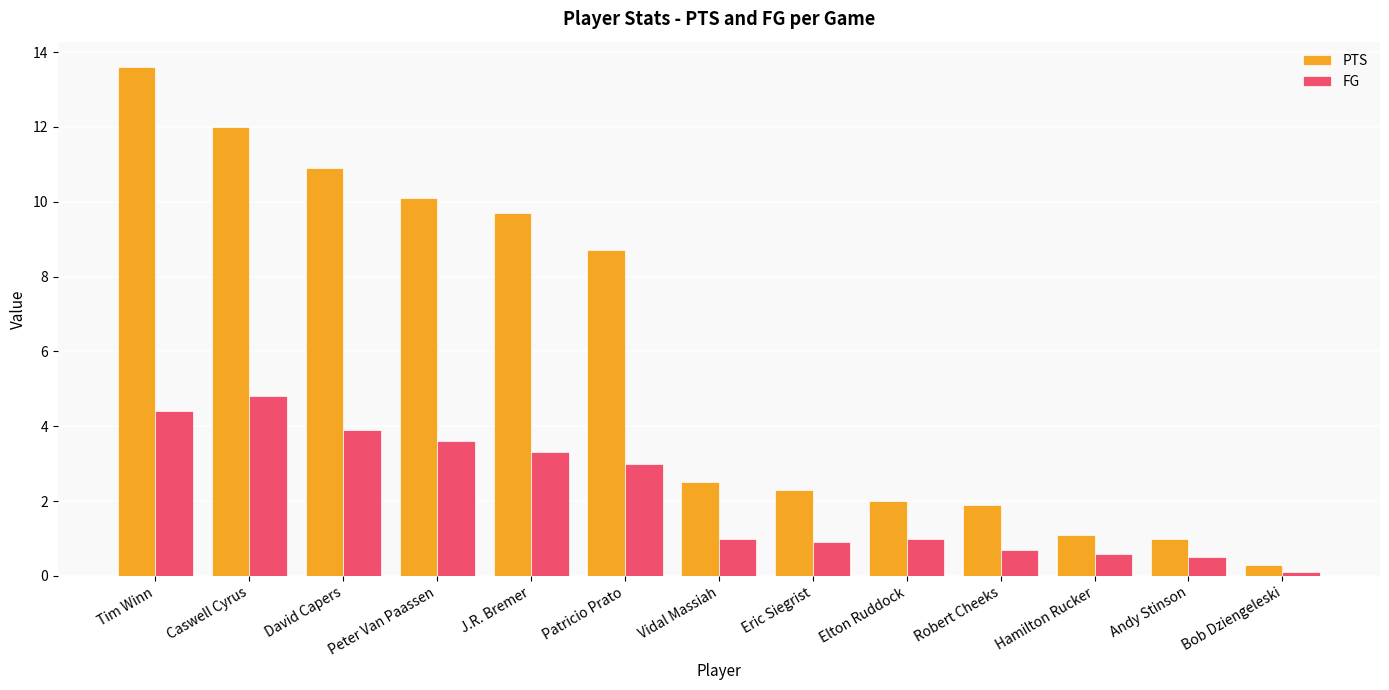

What is the lowest value of the PTS series?

0.3